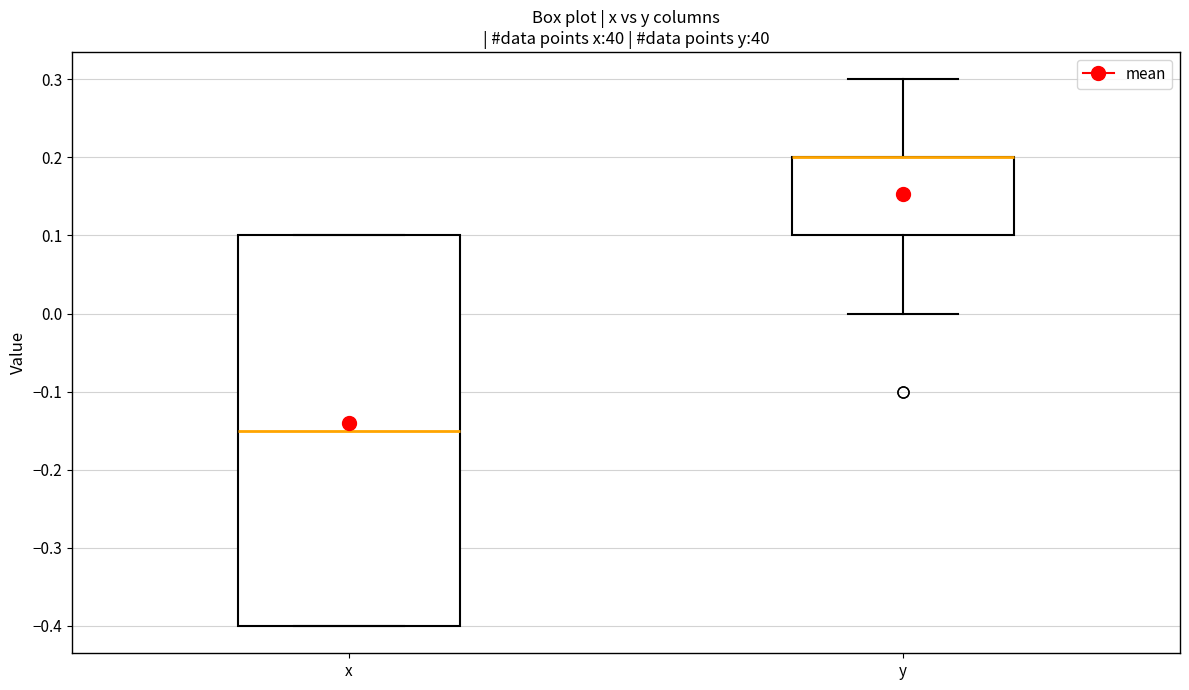

Reading left to right, read every box against the y-axis: the position of its median line, the range the box covers, and the ends of its whiskers. The values are not printed on the chart, so give them approximately, as read against the axis.

x: median -0.15, box -0.40 to 0.10, whiskers -0.40 to 0.10
y: median 0.20 (drawn on the box's upper edge), box 0.10 to 0.20, whiskers 0.00 to 0.30